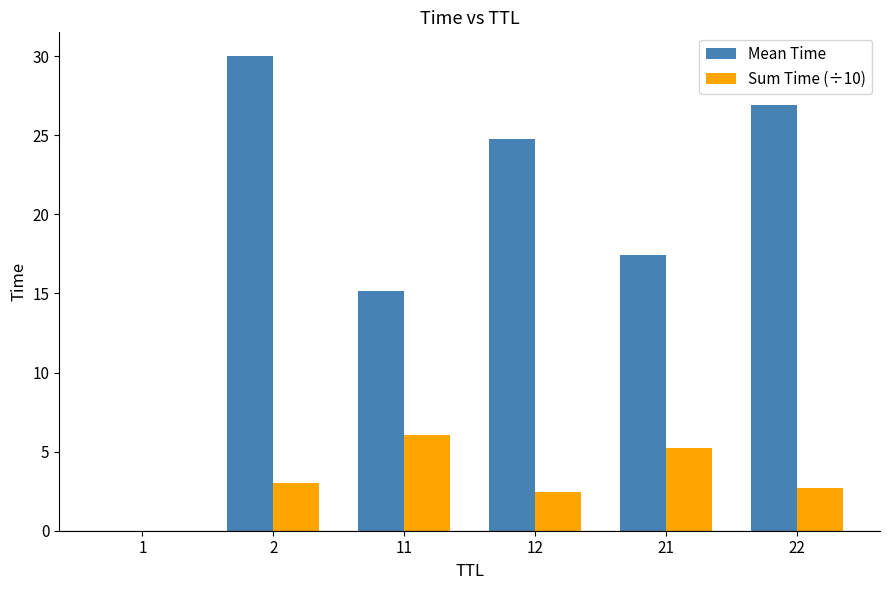

Which series has the widest spread of values?

Mean Time